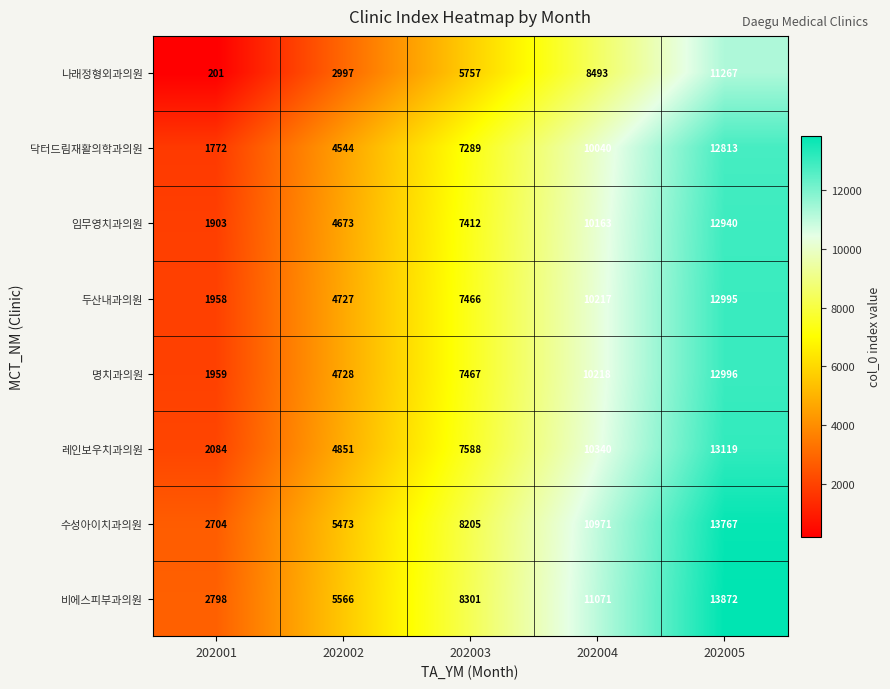

What is the difference between the 레인보우치과의원 values at 202003 and 202005?

5531